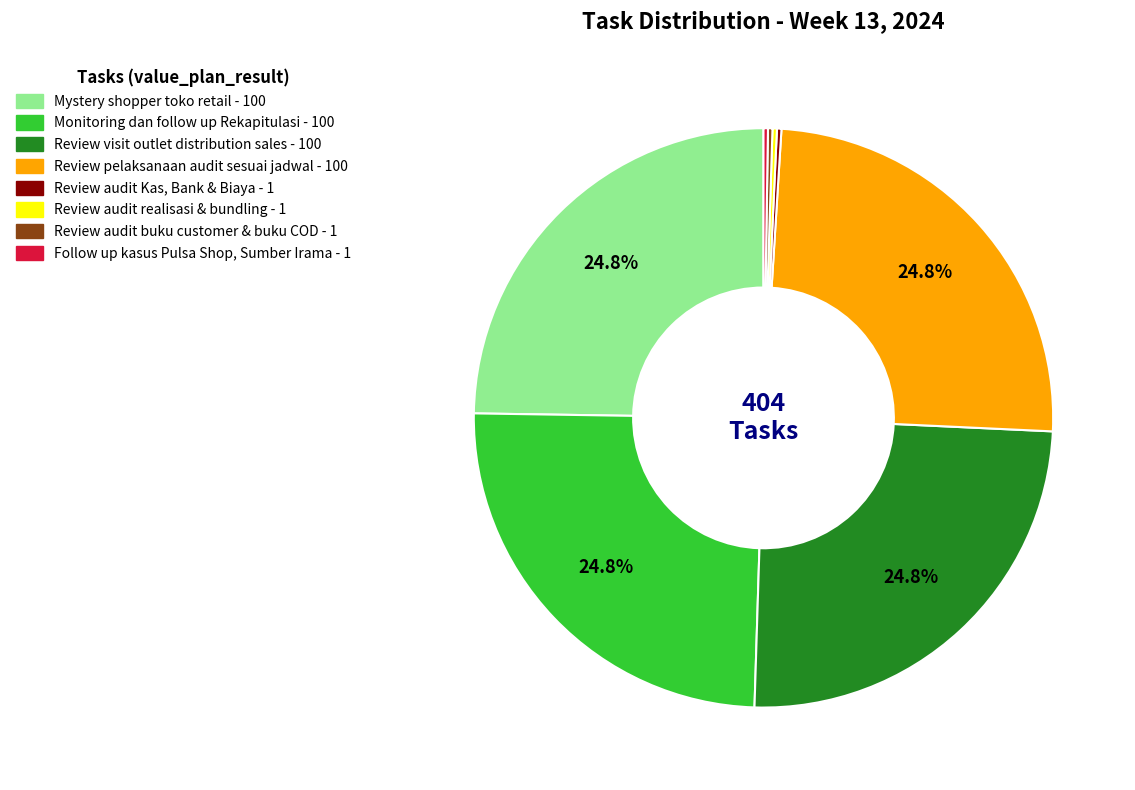

To the nearest percent, what portion does Mystery shopper toko retail represent?

25%